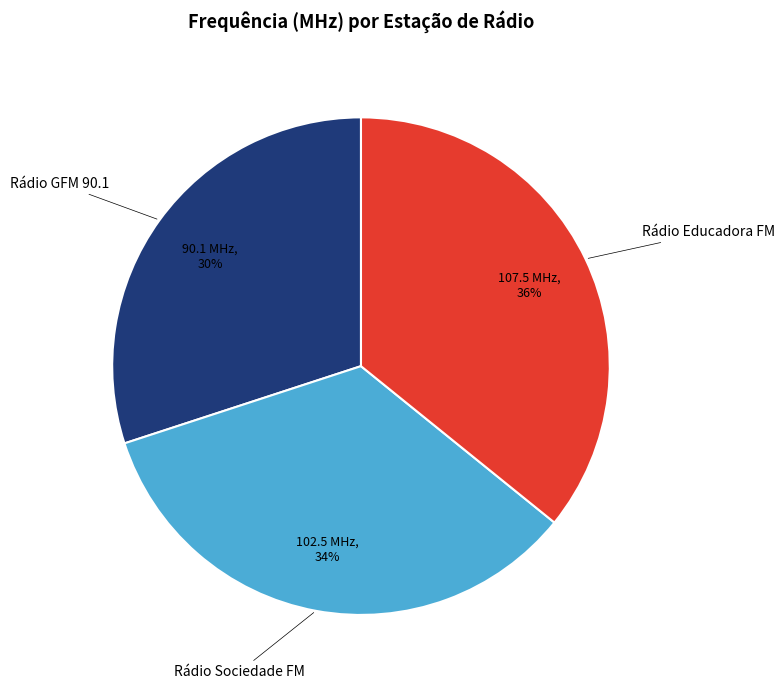

Does any single category account for the majority?

No